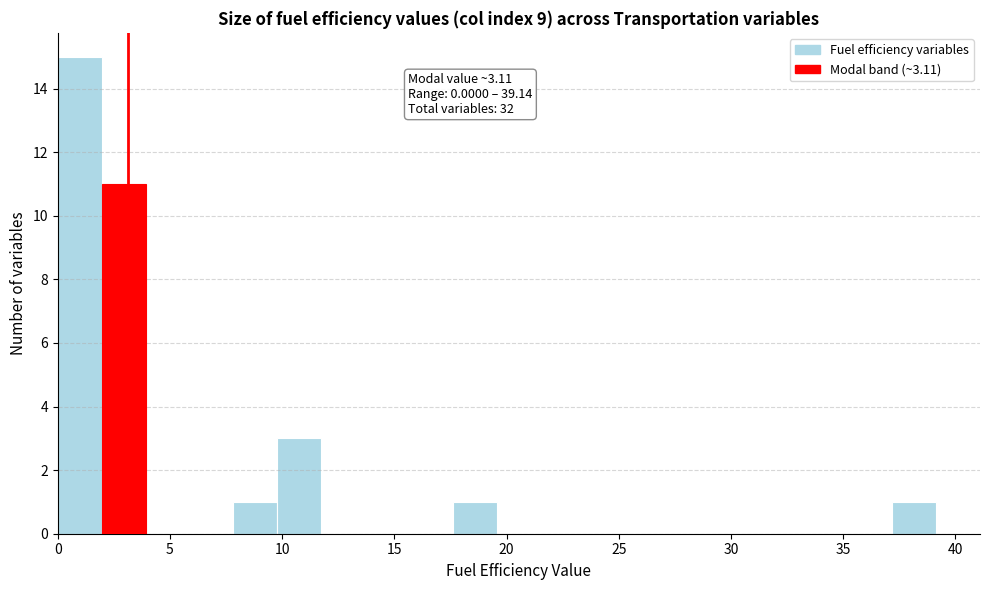

Around what value on the x-axis is the tallest bar? Give the approximate position of its centre, as read against the axis.

1.0